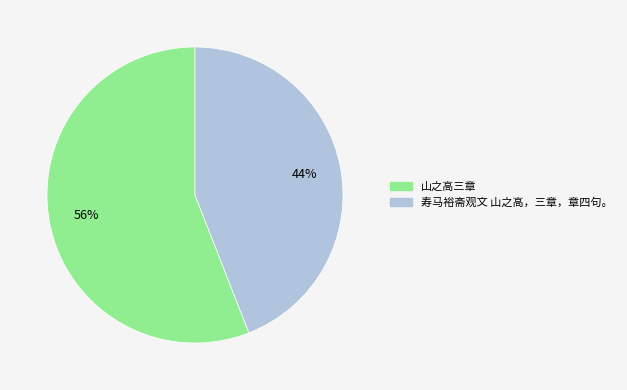

To the nearest percent, what is the combined percentage of 寿马裕斋观文 山之高，三章，章四句。 and 山之高三章?

100%